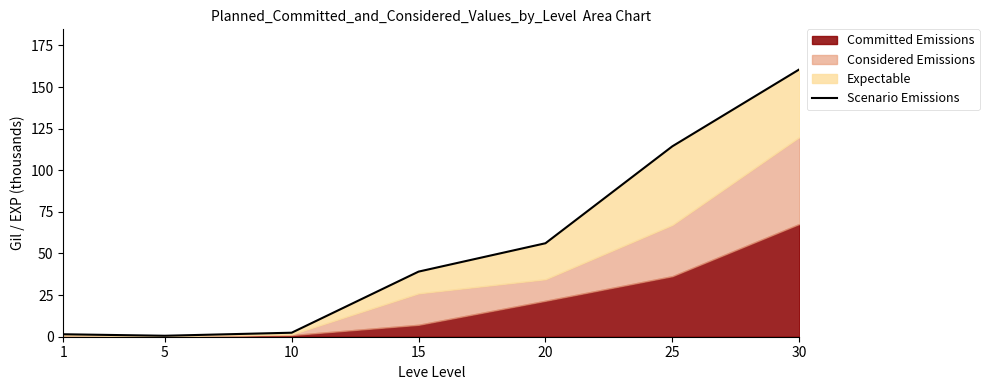

Between 10 and 15, which is larger?

15